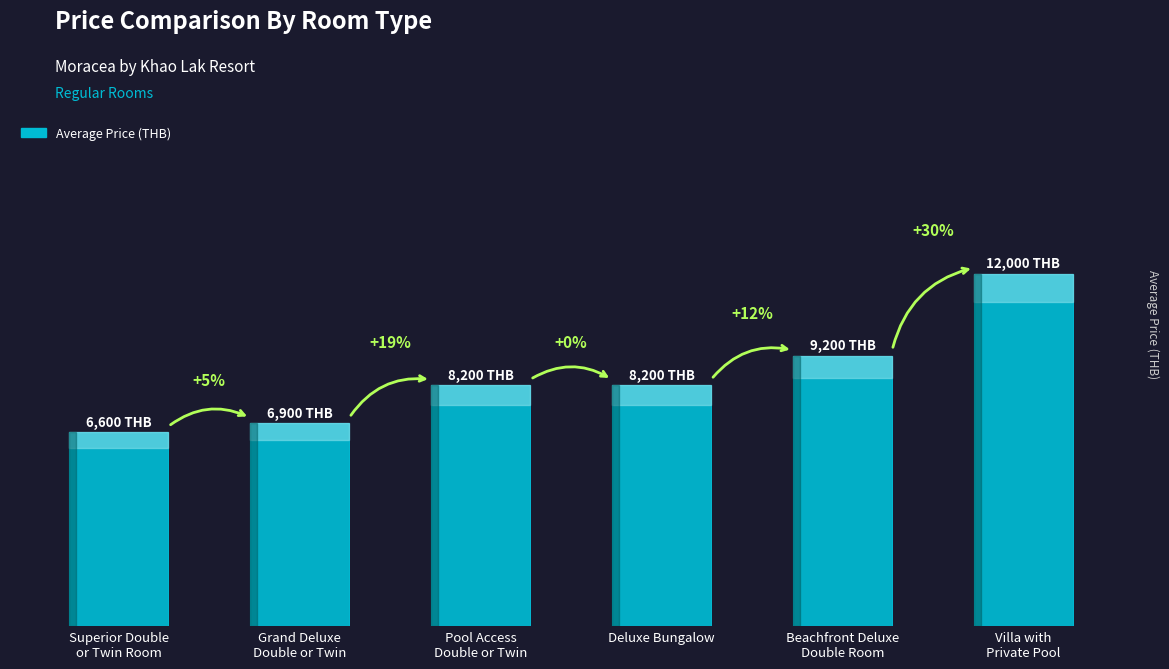

List the labels in order of value, smallest first.

Superior Double
or Twin Room, Grand Deluxe
Double or Twin, Pool Access
Double or Twin, Deluxe Bungalow, Beachfront Deluxe
Double Room, Villa with
Private Pool